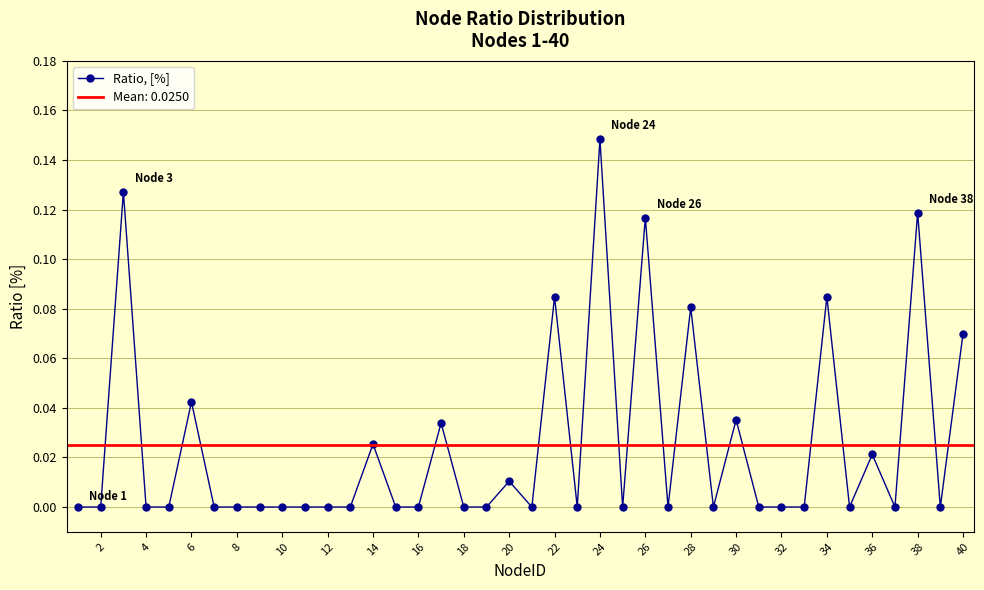

The Ratio, [%] series shows 0.0 at 40. True or false?

False